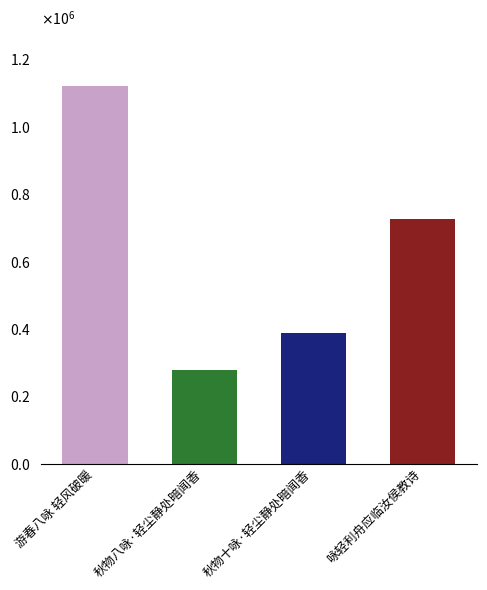

Does the chart contain any negative values?

No